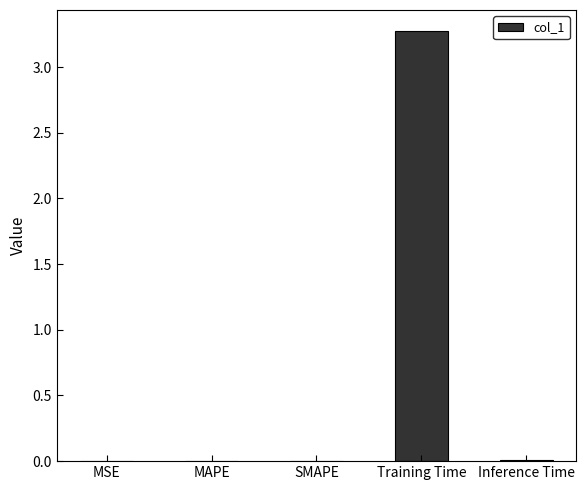

What is the average value?

0.7